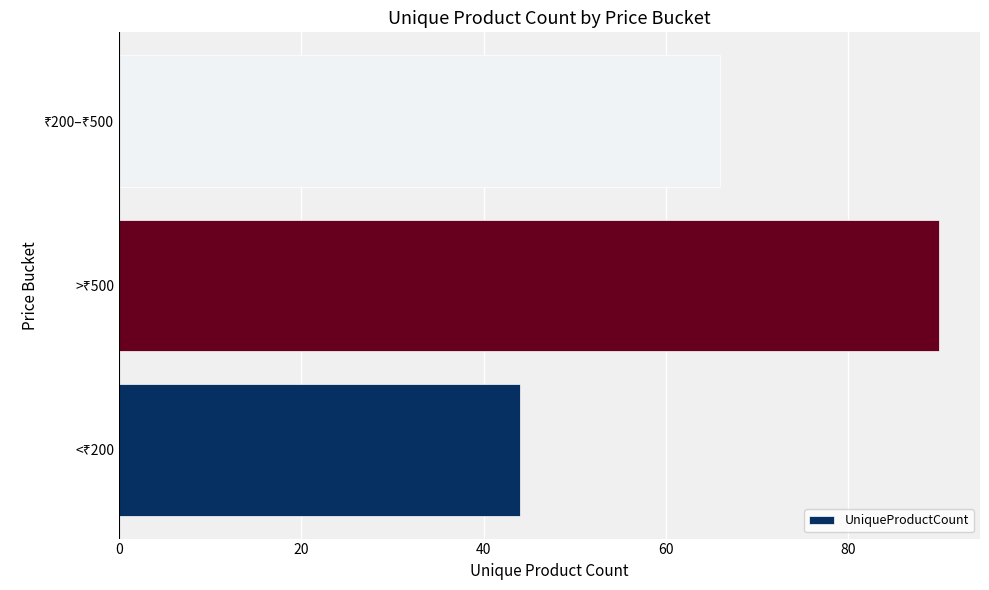

What is the difference between the maximum and second lowest values?

24